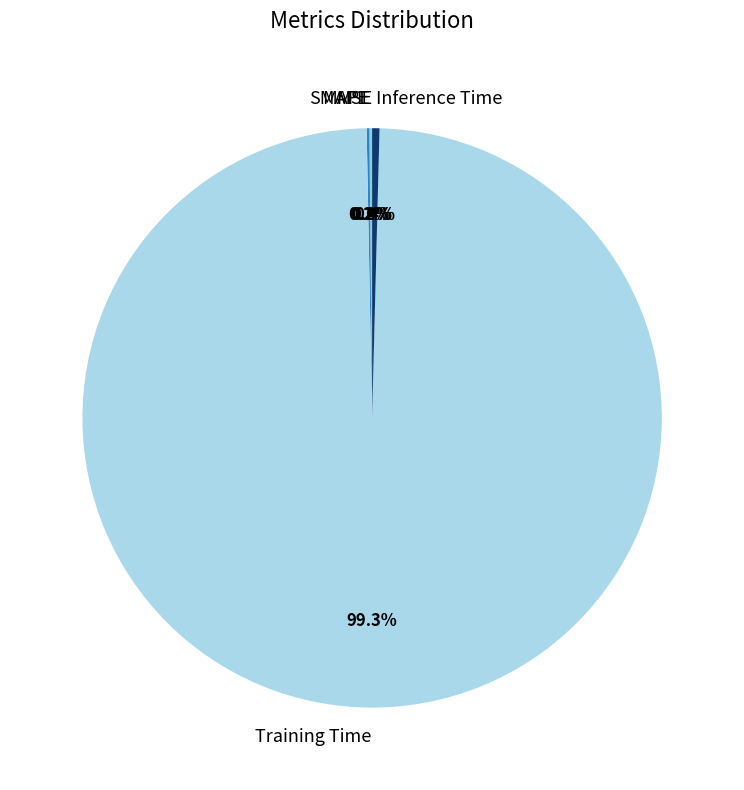

What portion of the pie excludes Inference Time?

99.6%